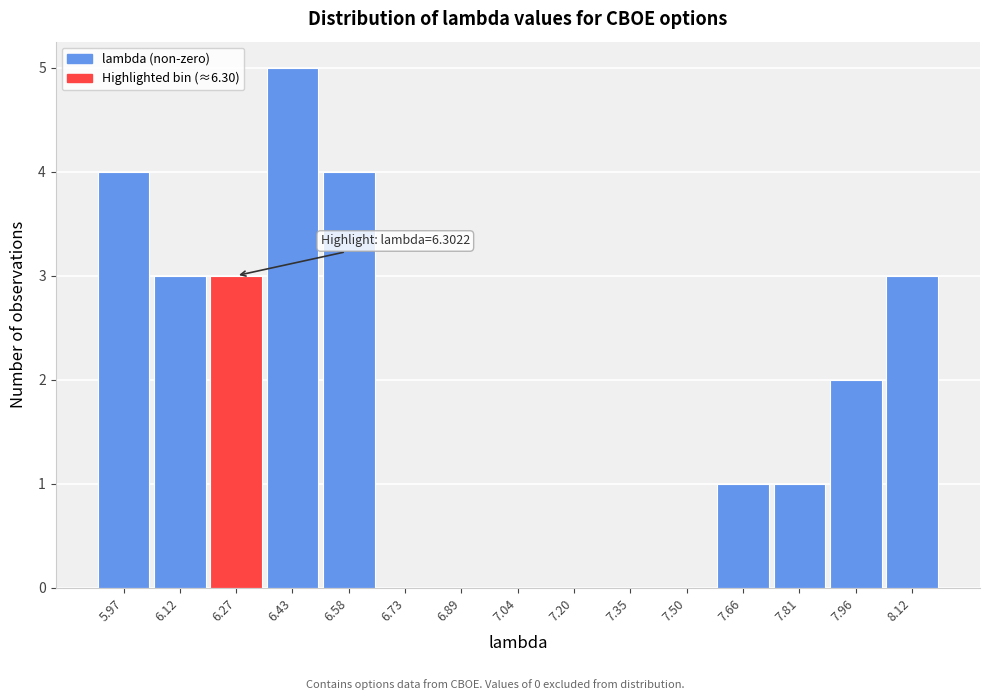

Reading left to right, what are all the values shown in this chart?

5.97=4	6.12=3	6.27=3	6.43=5	6.58=4	6.73=0	6.89=0	7.04=0	7.20=0	7.35=0	7.50=0	7.66=1	7.81=1	7.96=2	8.12=3